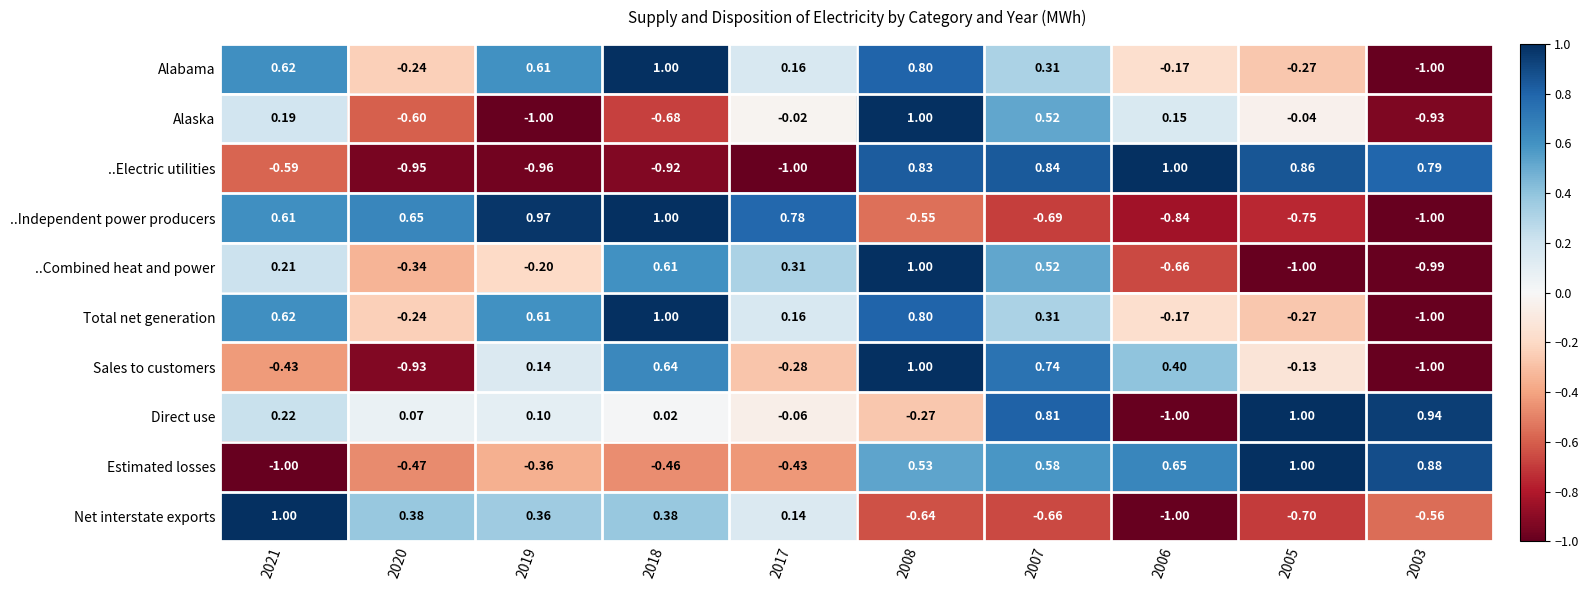

Which series has the largest total across all categories?

Direct use